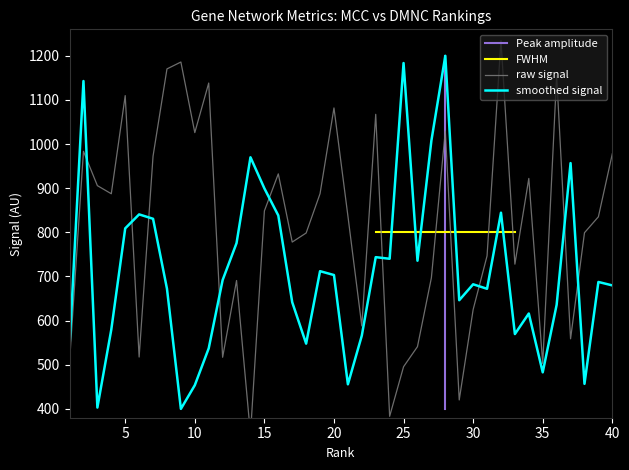

Does the chart display data point markers on the line(s)?

No